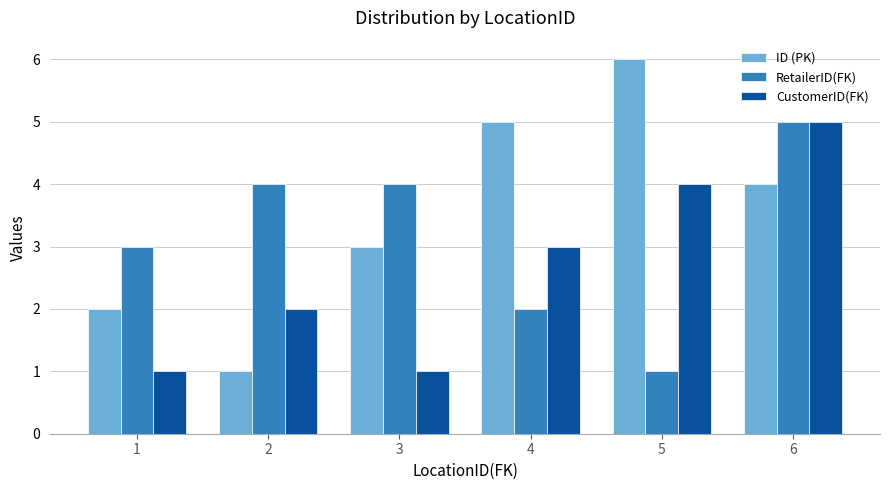

The RetailerID(FK) series shows 5 at 6. True or false?

True